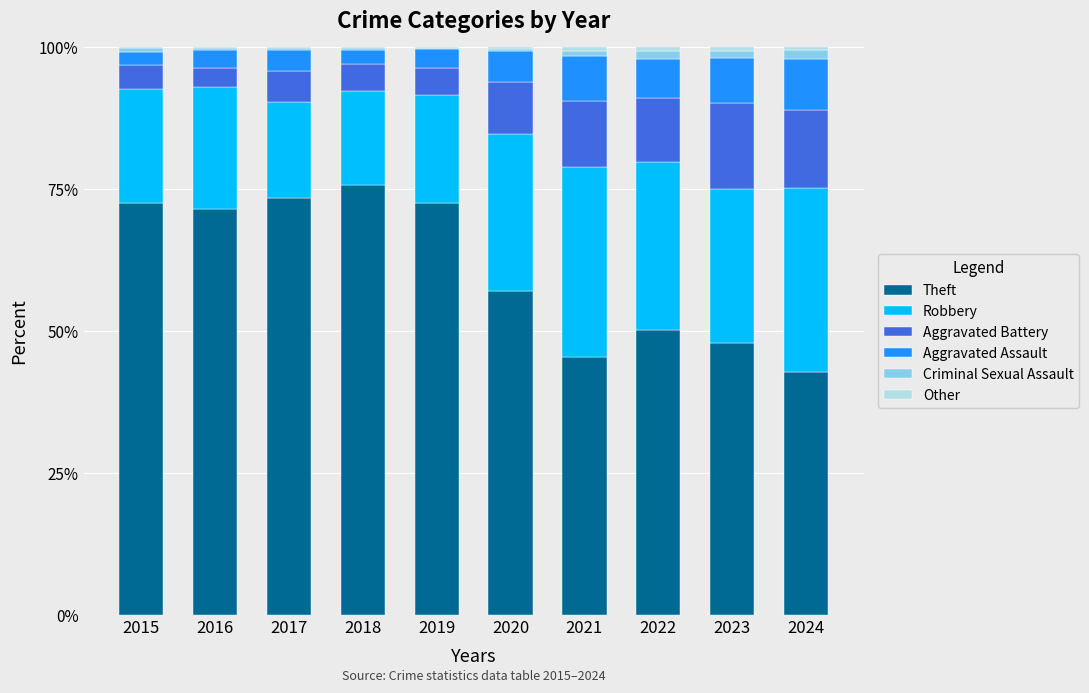

Which category has the highest value in the Theft series?

2018